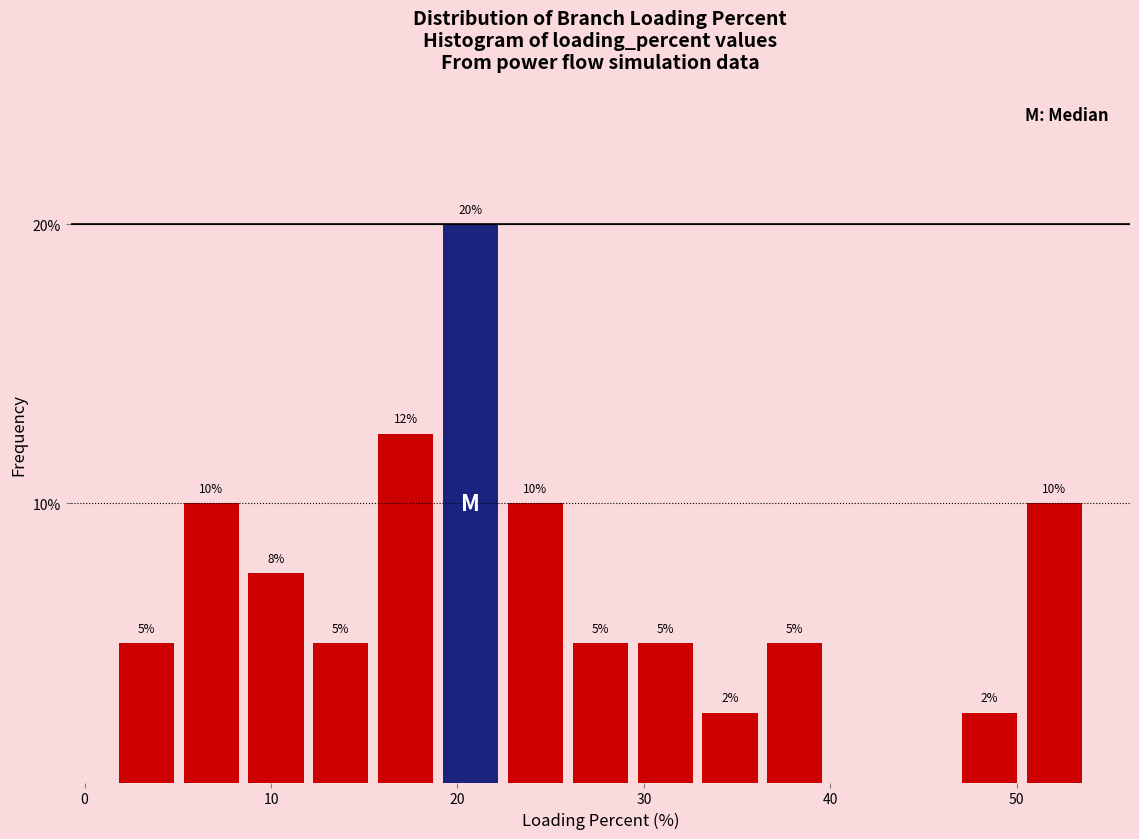

Around what value on the x-axis is the tallest bar? Give the approximate position of its centre, as read against the axis.

21